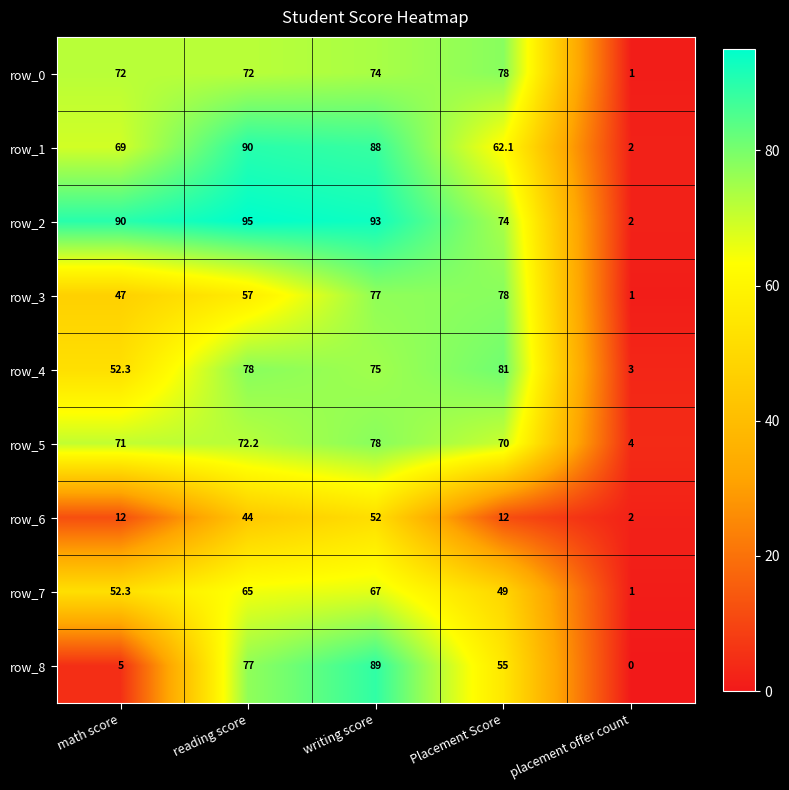

At how many categories does at least one series exceed 54?

4